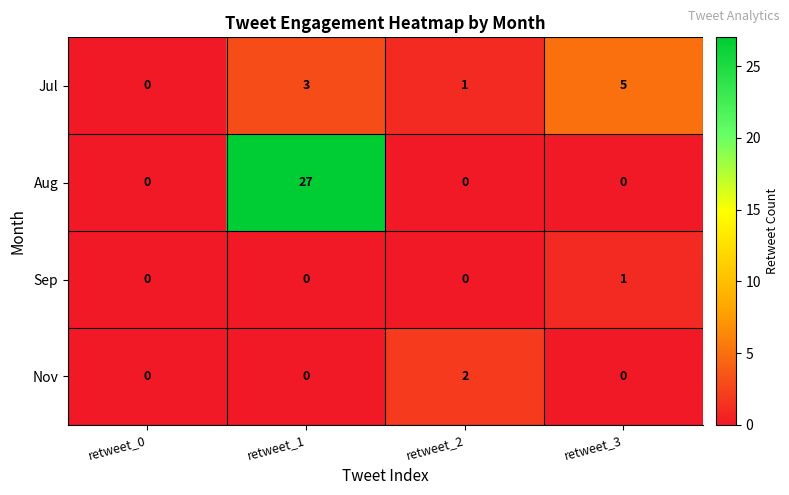

What is the difference between the highest and lowest values at retweet_2?

2